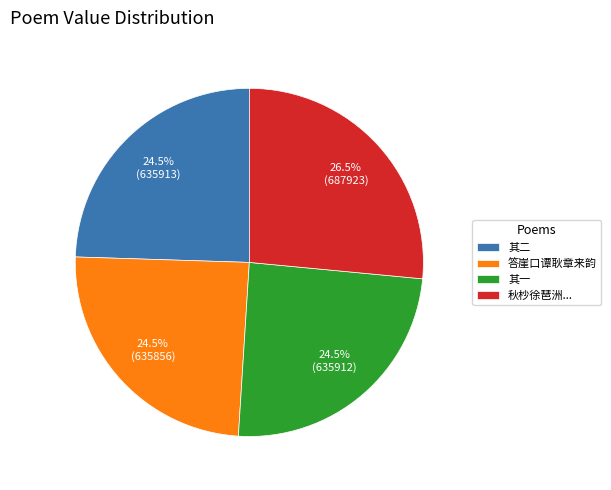

How many segments does this pie chart have?

4